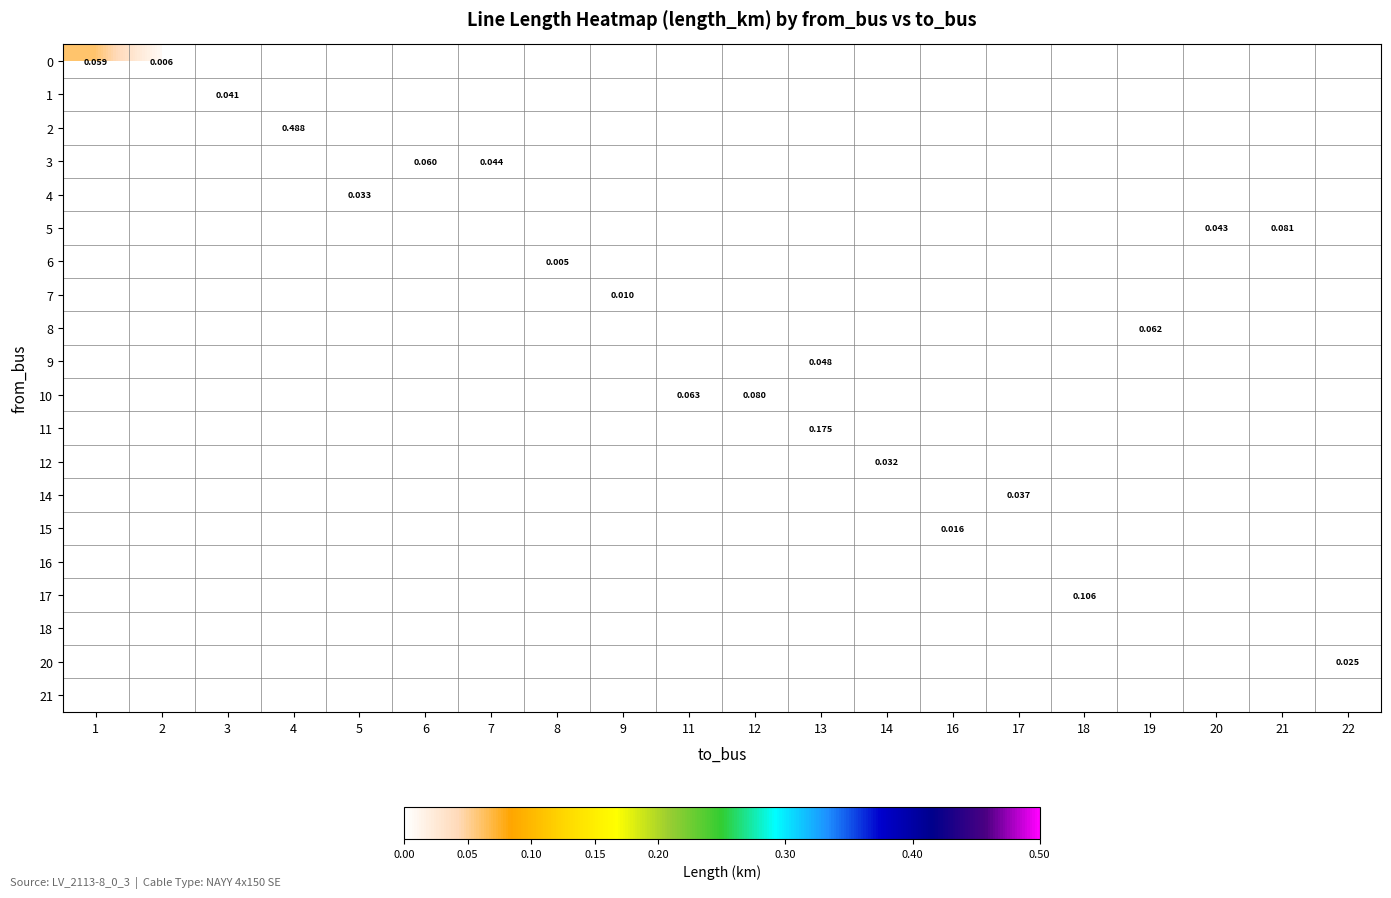

Which label corresponds to the largest value in the chart?

4